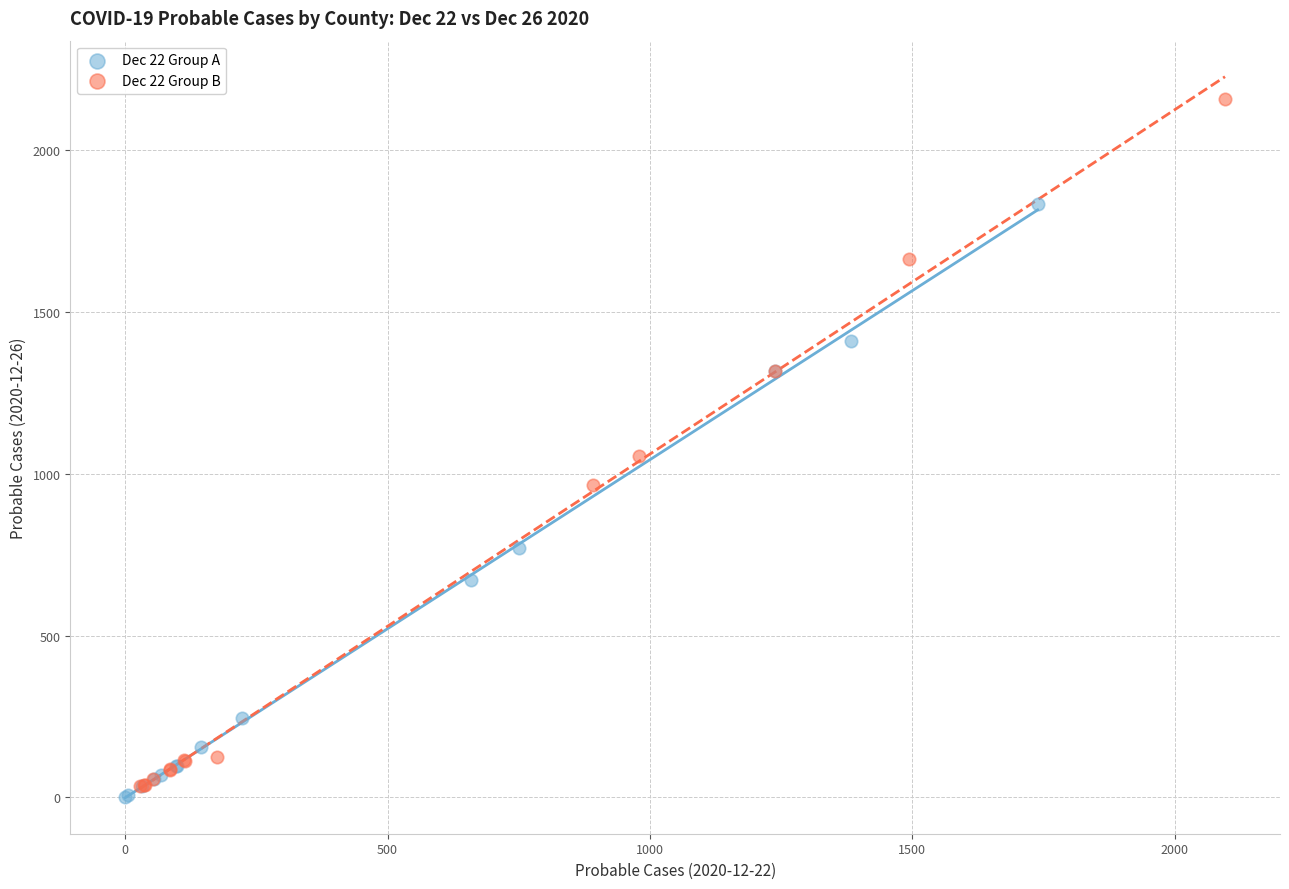

Which series reaches the maximum Y coordinate?

Dec 22 Group B